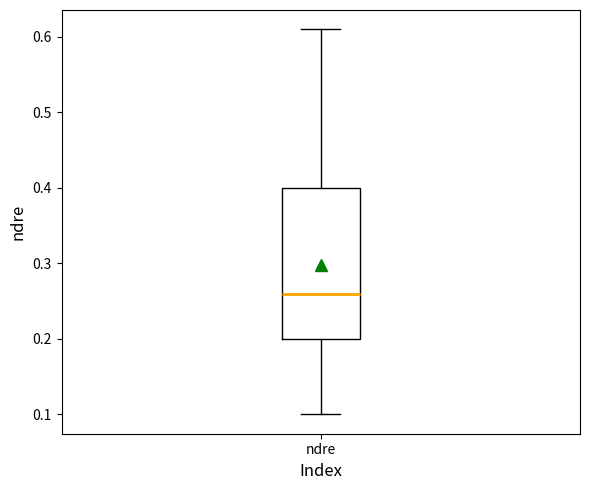

Read this box plot against the y-axis: the position of the median line, the range covered by the box, and the ends of both whiskers. The values are not printed on the chart, so give them approximately, as read against the axis.

median 0.26, box 0.20 to 0.40, whiskers 0.10 to 0.61